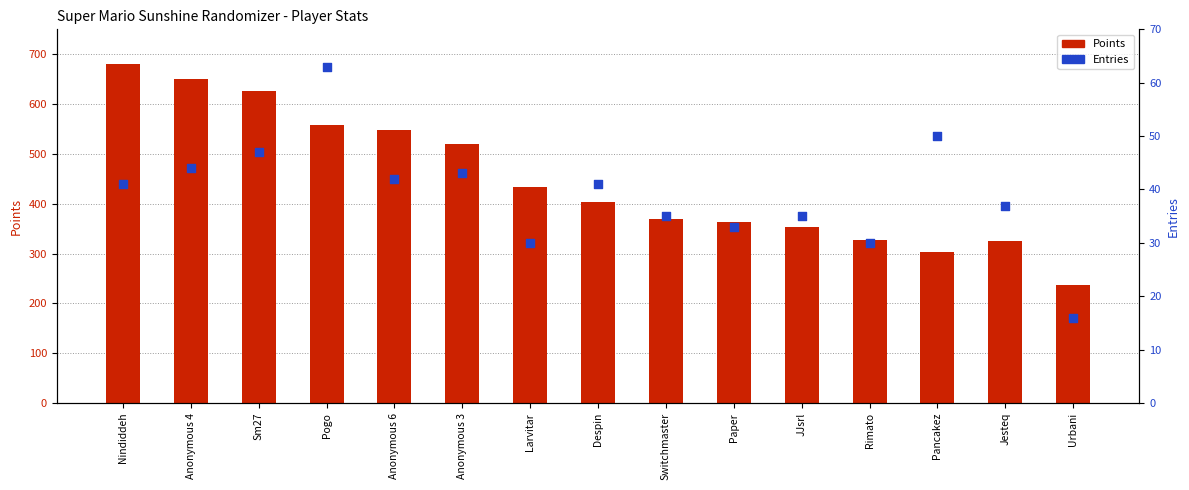

What are all the series names shown in the legend?

Points, Entries